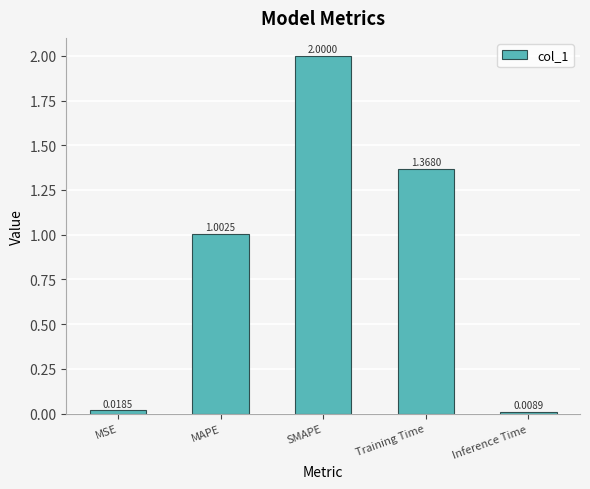

How many data points are less than 1?

2